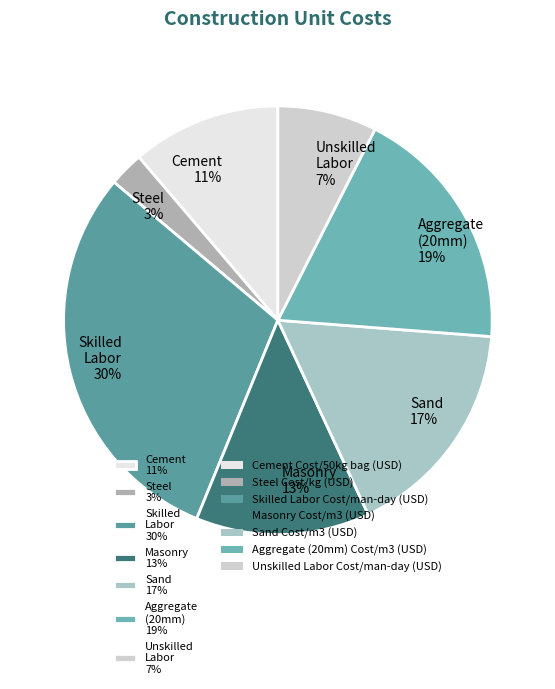

What percentage is the Skilled Labor 30% slice, to the nearest percent?

30%